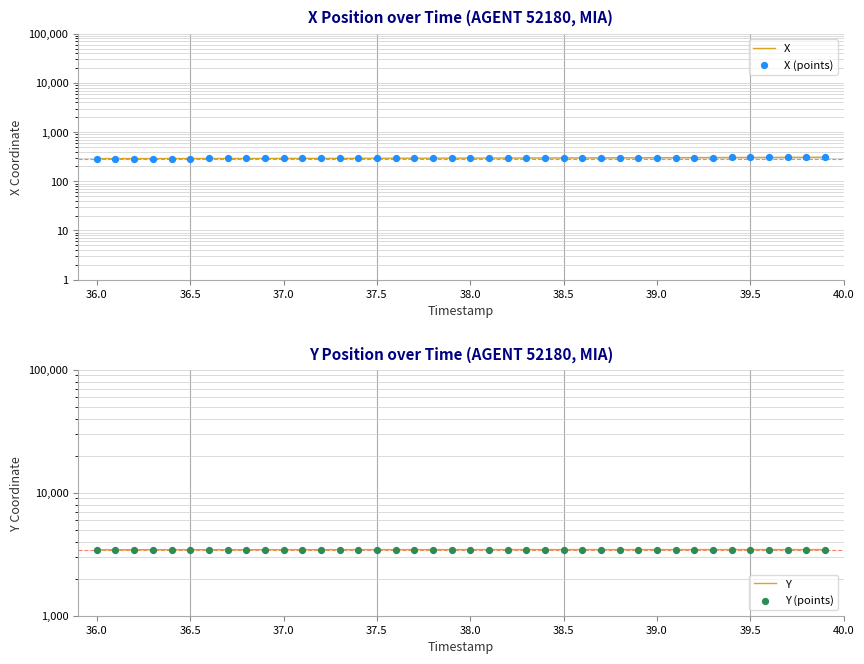

Which series has the widest spread of Y values?

X